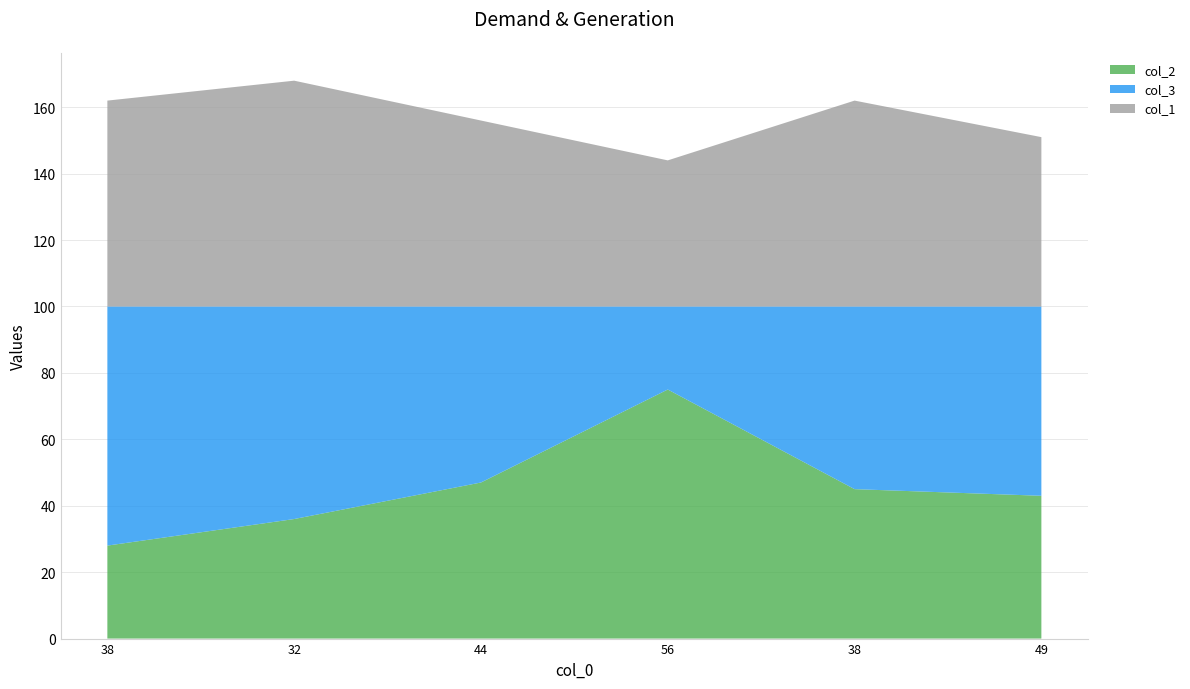

Reading left to right, what are all the values shown in this chart?

col_2: 28	36	47	75	45	43
col_3: 72	64	53	25	55	57
col_1: 62	68	56	44	62	51